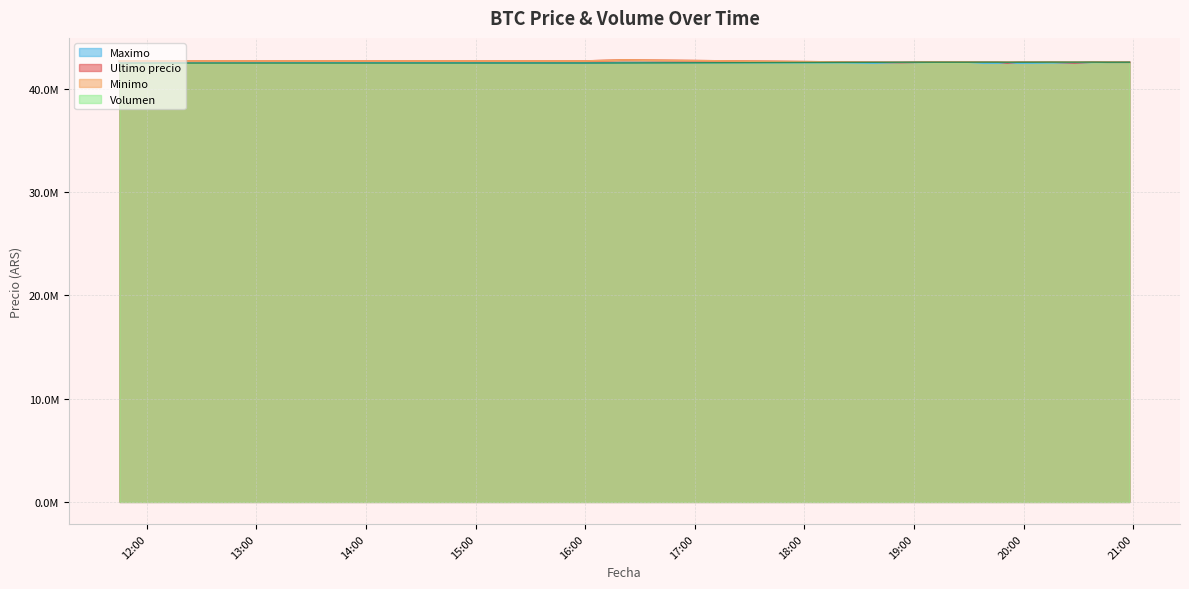

Does the chart have visible grid lines?

Yes